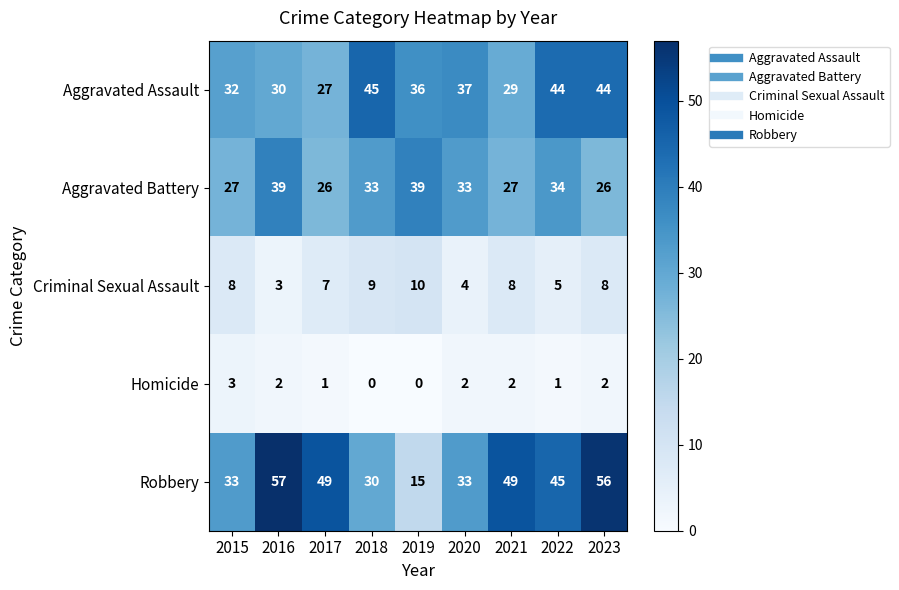

Rank the series by their maximum value, from lowest to highest.

Homicide, Criminal Sexual Assault, Aggravated Battery, Aggravated Assault, Robbery